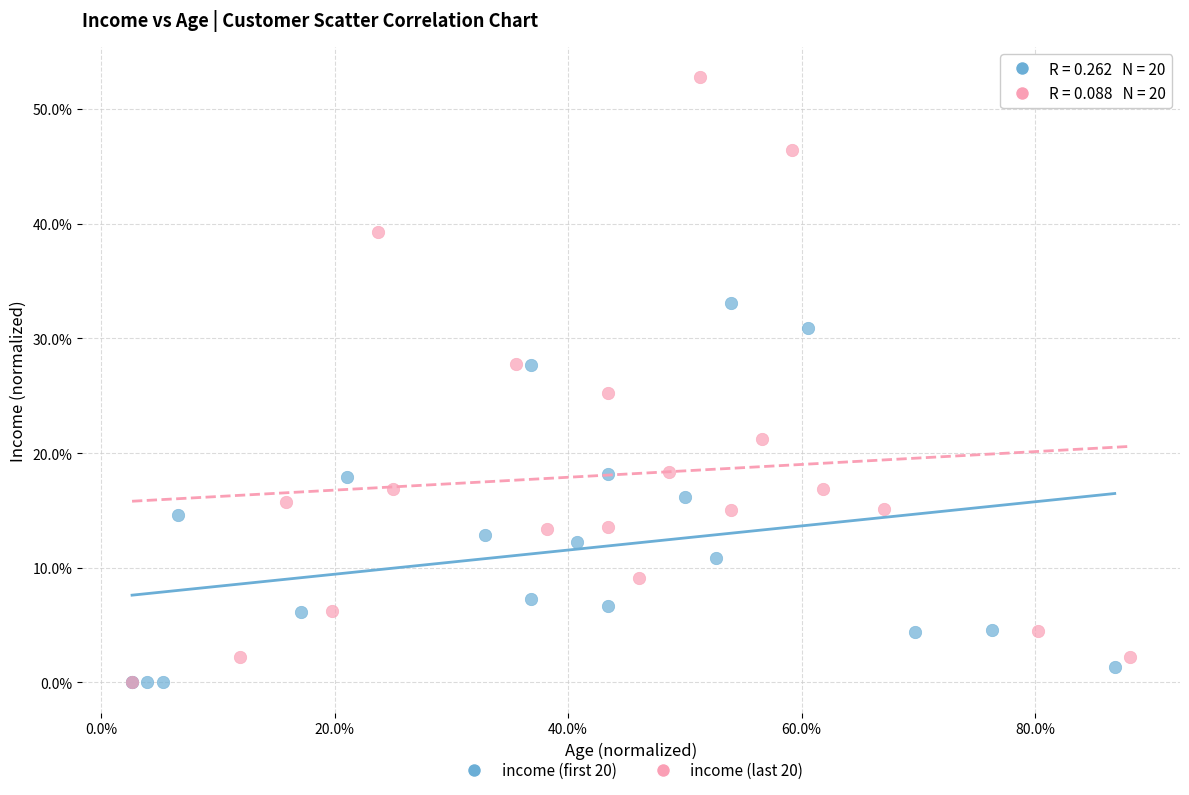

Which series has the largest Y range (max minus min)?

income (last 20)